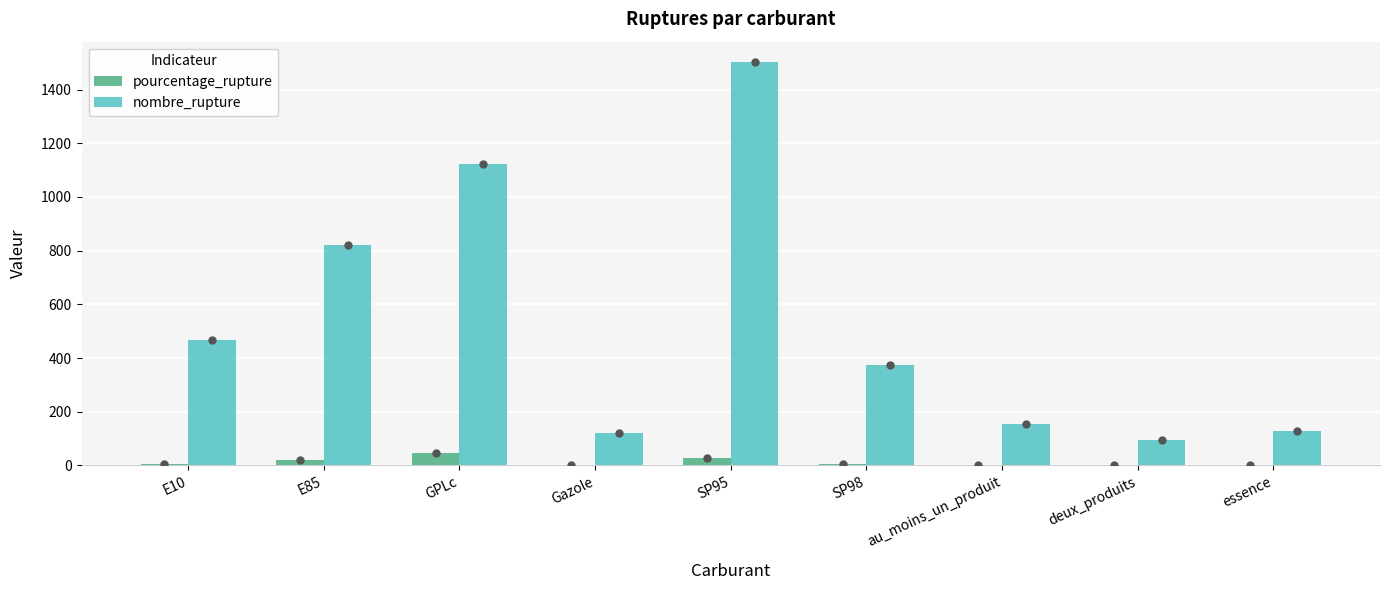

At which category is the sum across all series the highest?

SP95